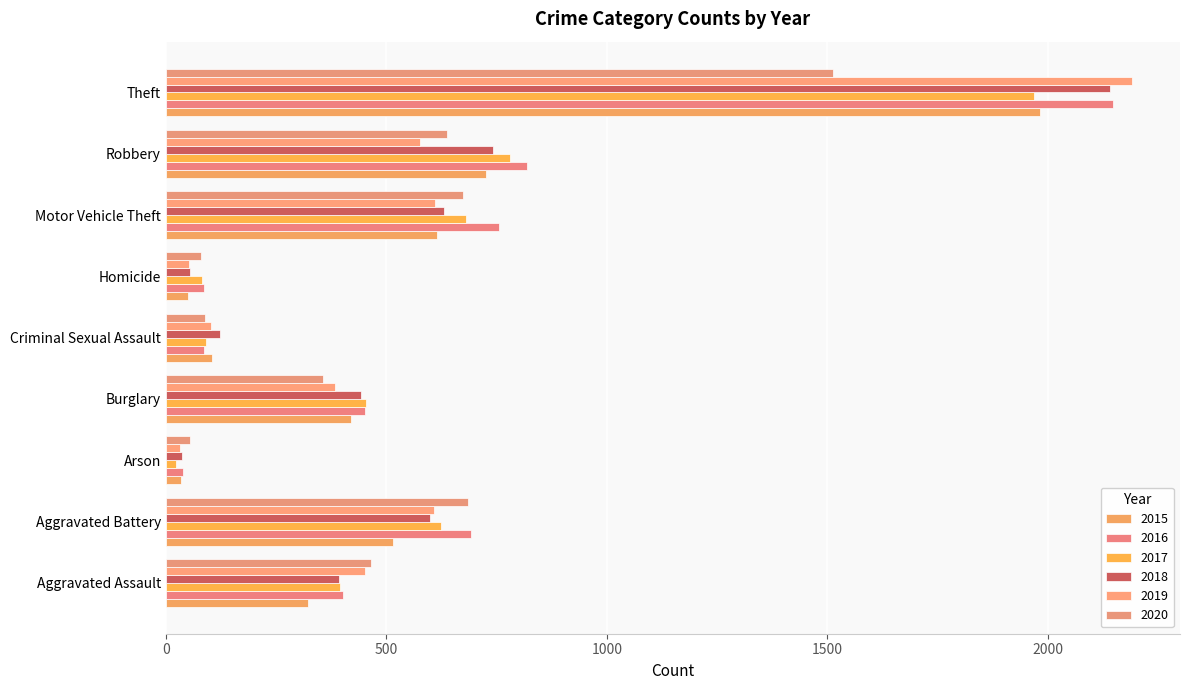

Reading right to left, what are all the values shown in this chart?

2015: 1981	726	614	50	105	421	35	515	323
2016: 2148	819	756	87	87	451	40	691	402
2017: 1968	780	680	82	91	453	23	623	396
2018: 2140	741	631	56	123	443	37	600	392
2019: 2190	577	611	53	102	383	32	608	452
2020: 1512	637	673	81	89	357	55	686	466